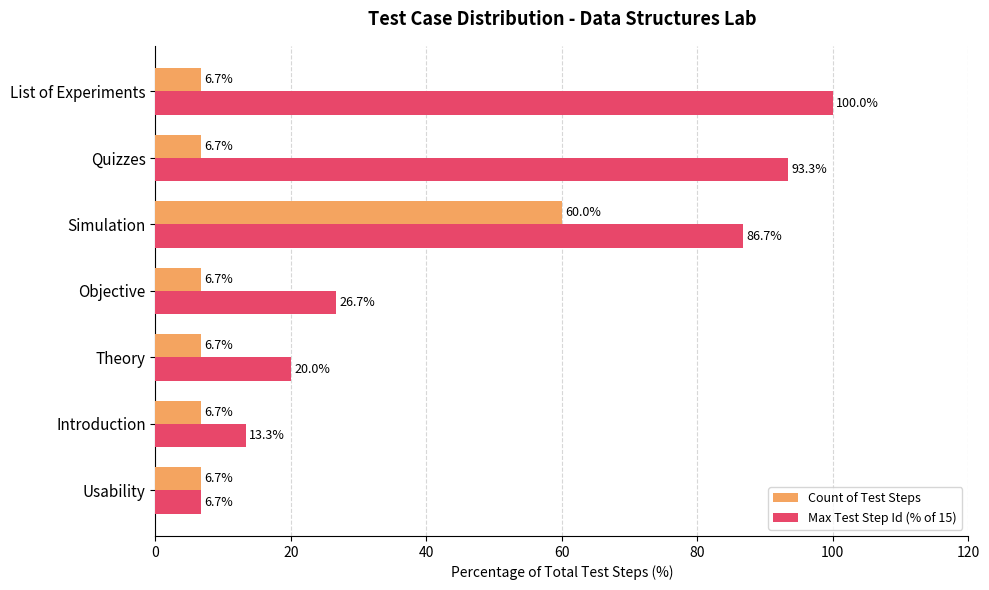

True or false: Count of Test Steps has a value of 6.7 at Objective.

True